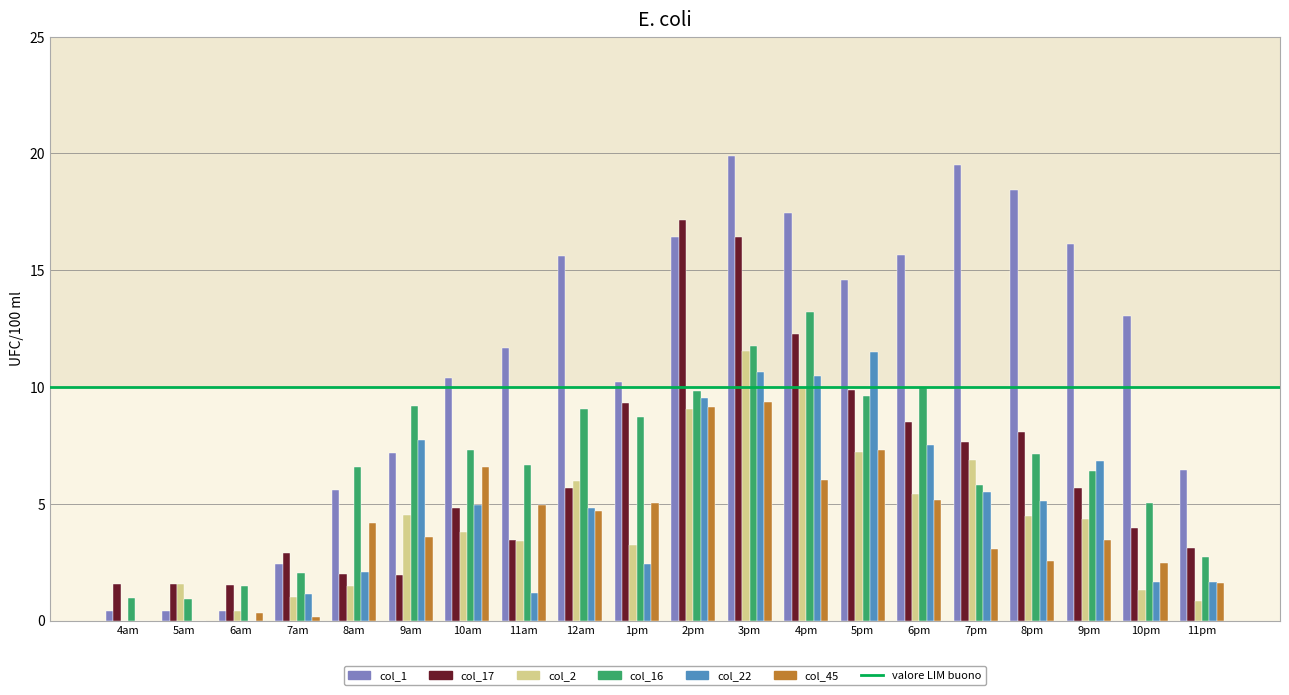

What is the sum of the col_45 values at 4am and 1pm?

5.0